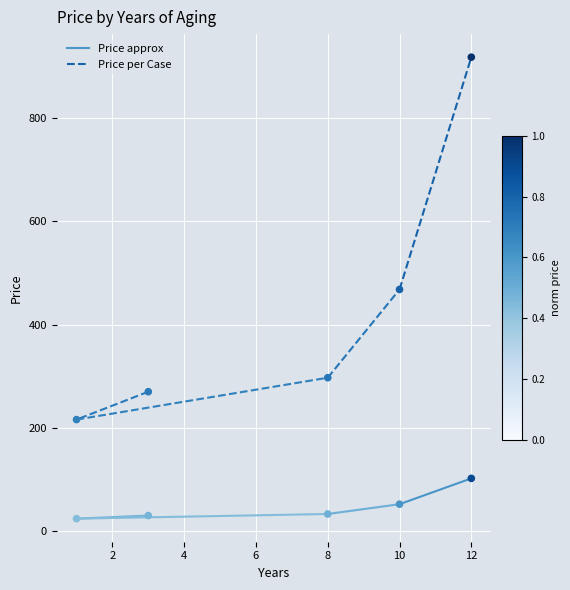

What are all the series names shown in the legend?

Price approx, Price per Case